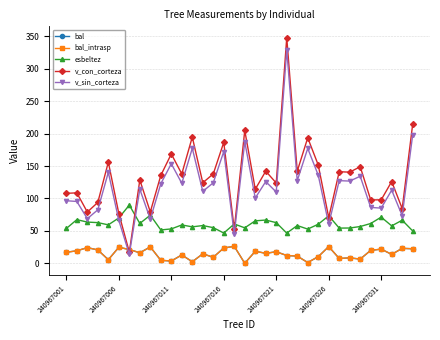

Which series has the widest spread of values?

v_con_corteza